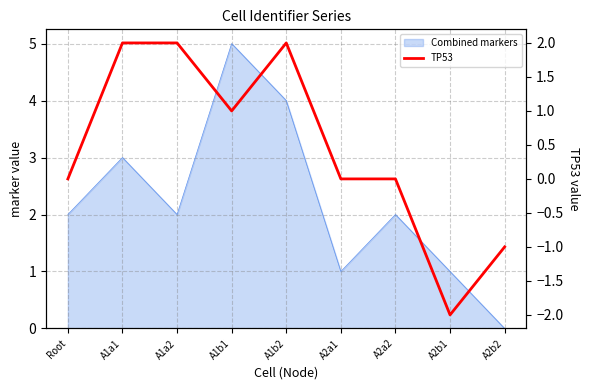

Reading left to right, transcribe all the data shown in this chart.

0	2	2	1	2	0	0	-2	-1